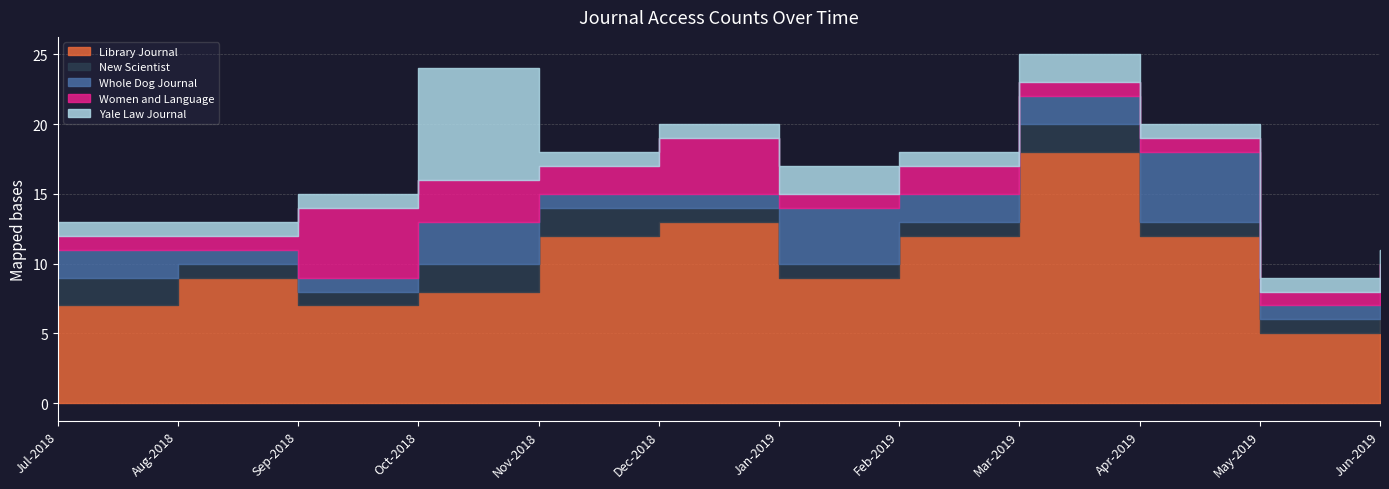

At which category does Library Journal reach its first local peak?

Aug-2018